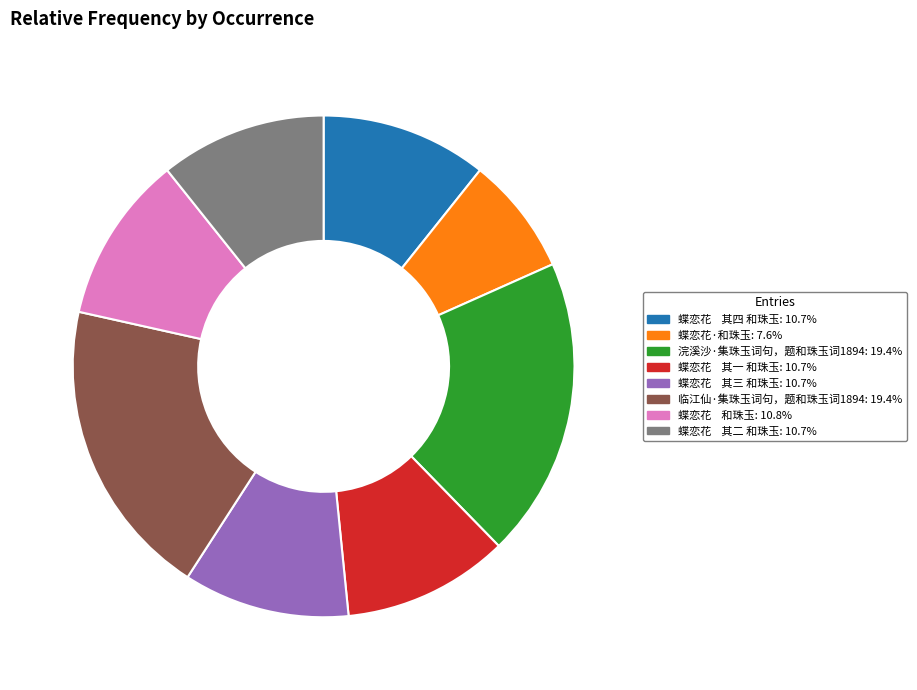

Count the number of slices in the pie.

8